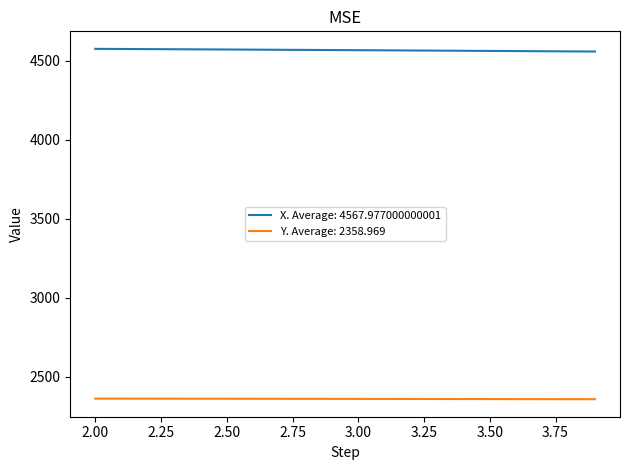

True or false: X. Average: 4567.977000000001 and Y. Average: 2358.969 cross at least once.

False